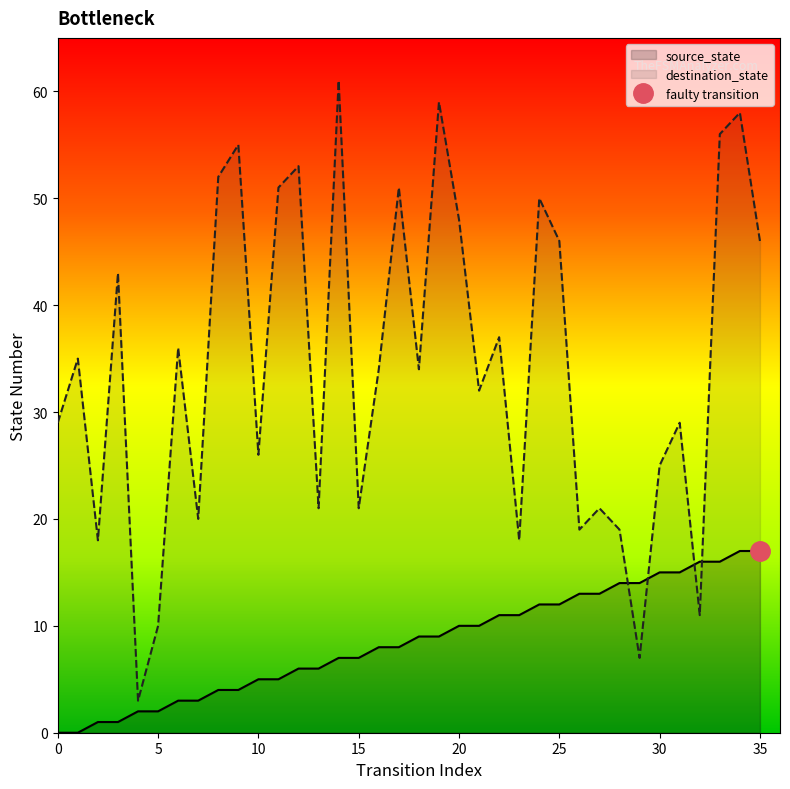

True or false: destination_state and source_state cross at least once.

True